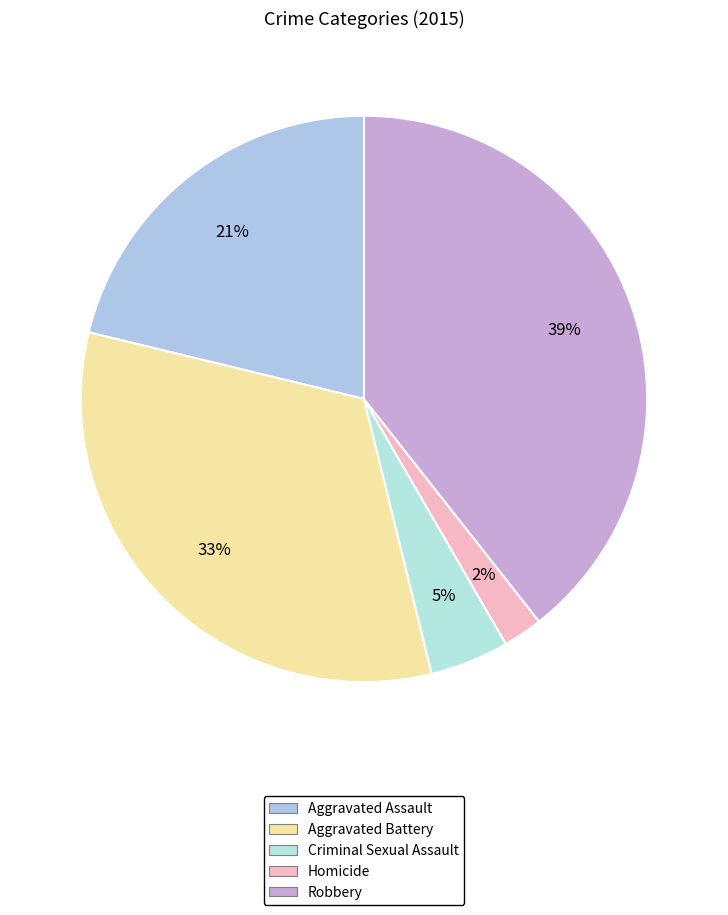

The Aggravated Battery slice represents 33% of the pie. True or false?

True